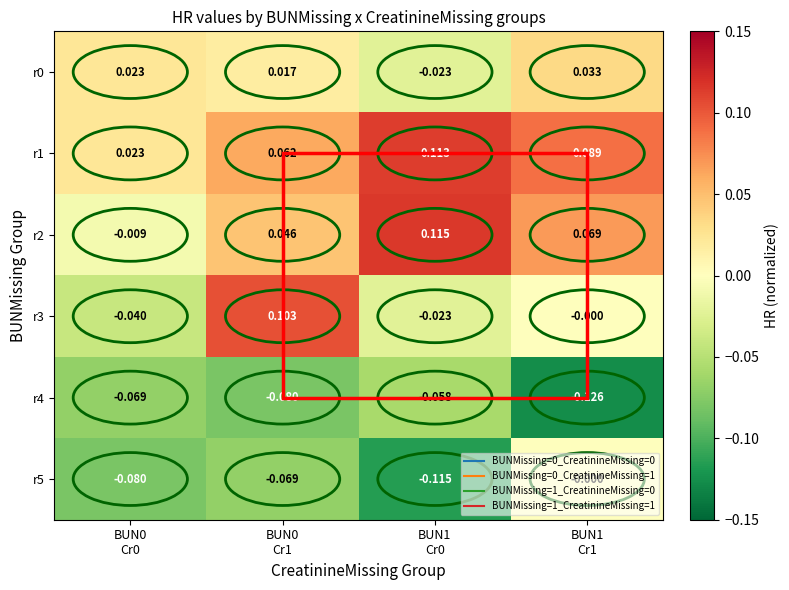

At how many categories does at least one series exceed 0?

4